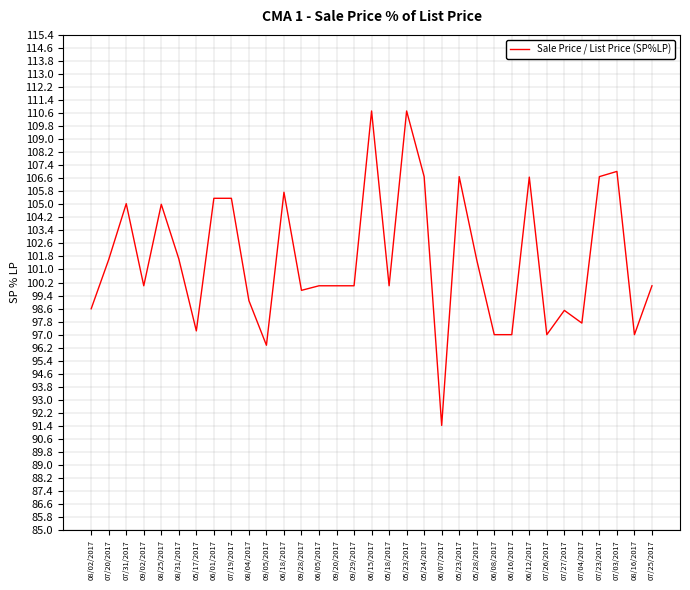

At which category does the data reach its first local valley?

09/02/2017